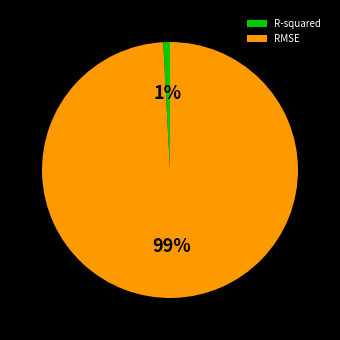

To the nearest percent, what percentage of the pie is R-squared?

1%